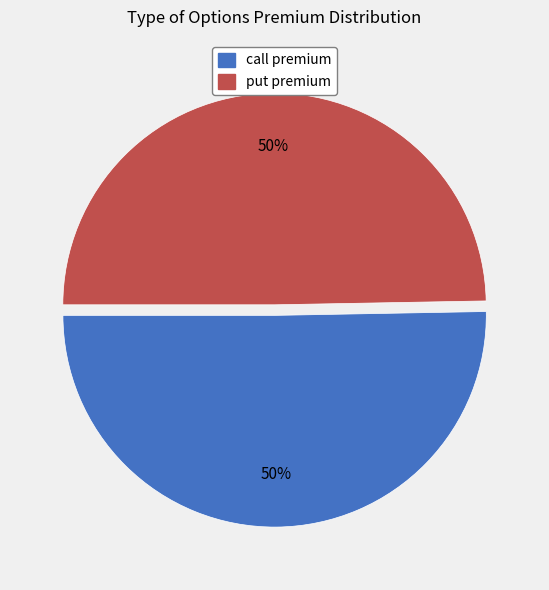

Is the sum of put premium and call premium greater than half?

Yes